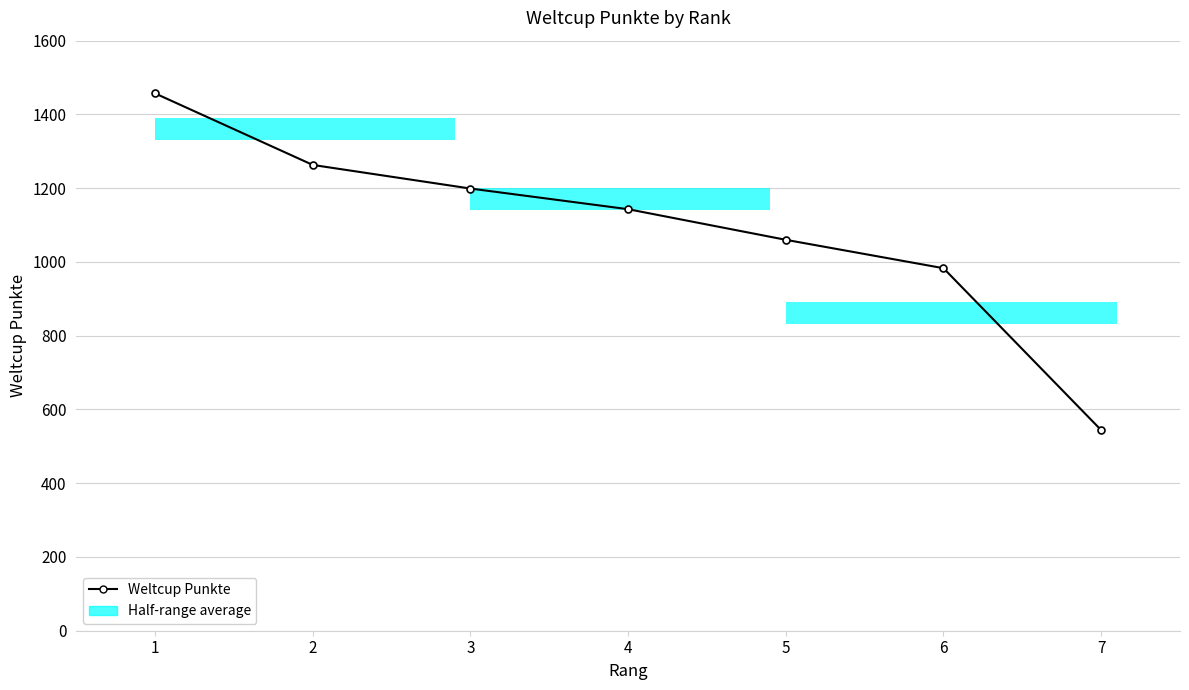

What is the value of the 2nd point from the left?

1263